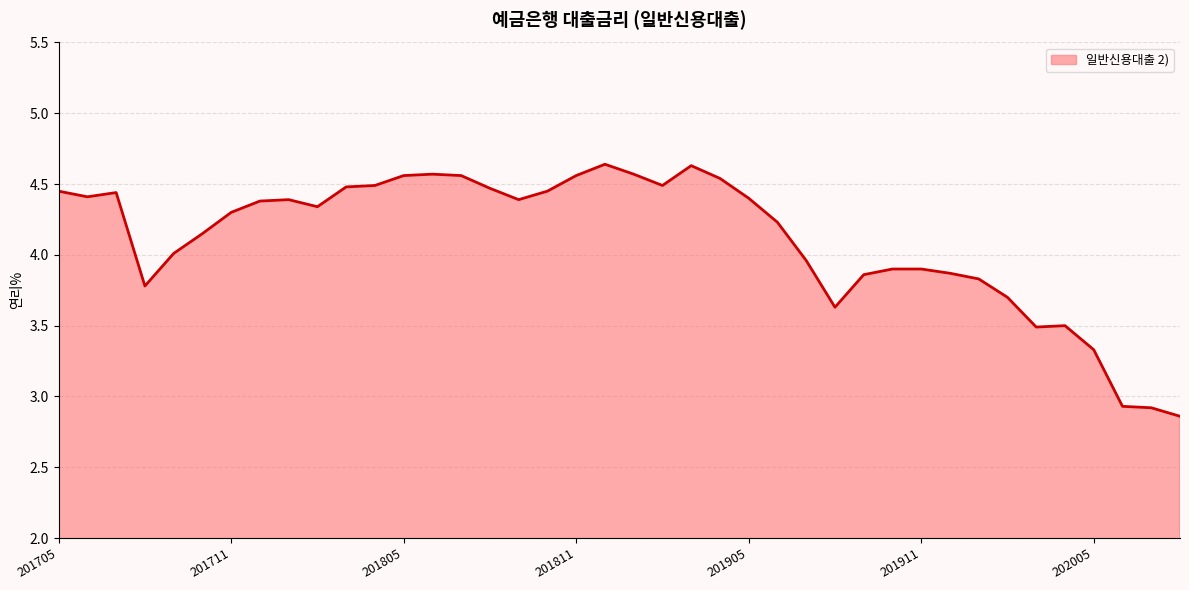

What is the difference between the maximum and minimum values?

1.8